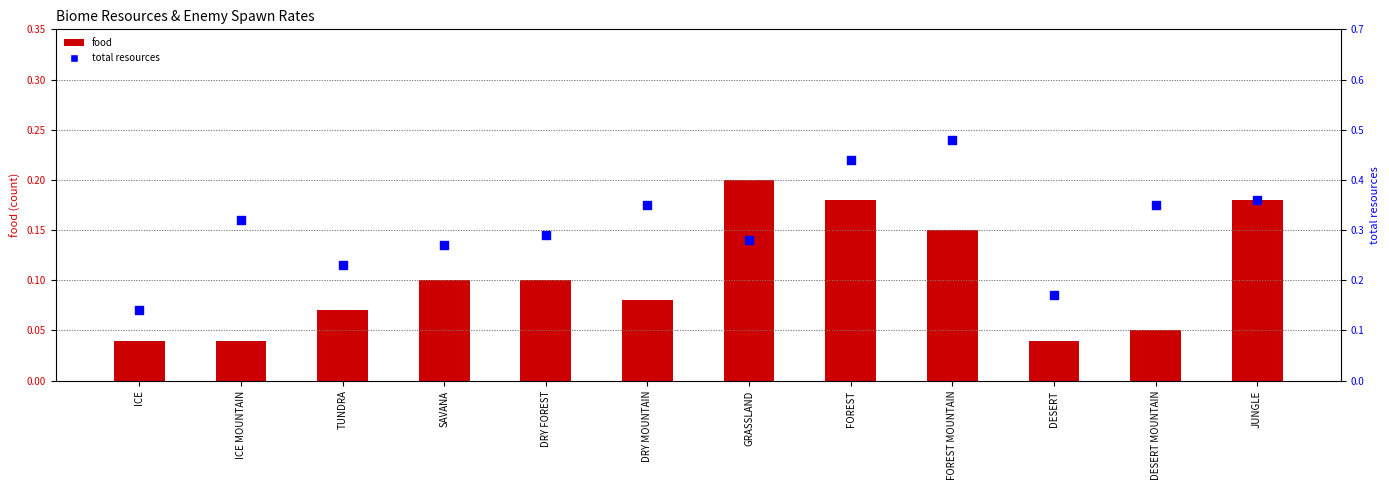

At how many categories does at least one series exceed 0?

12